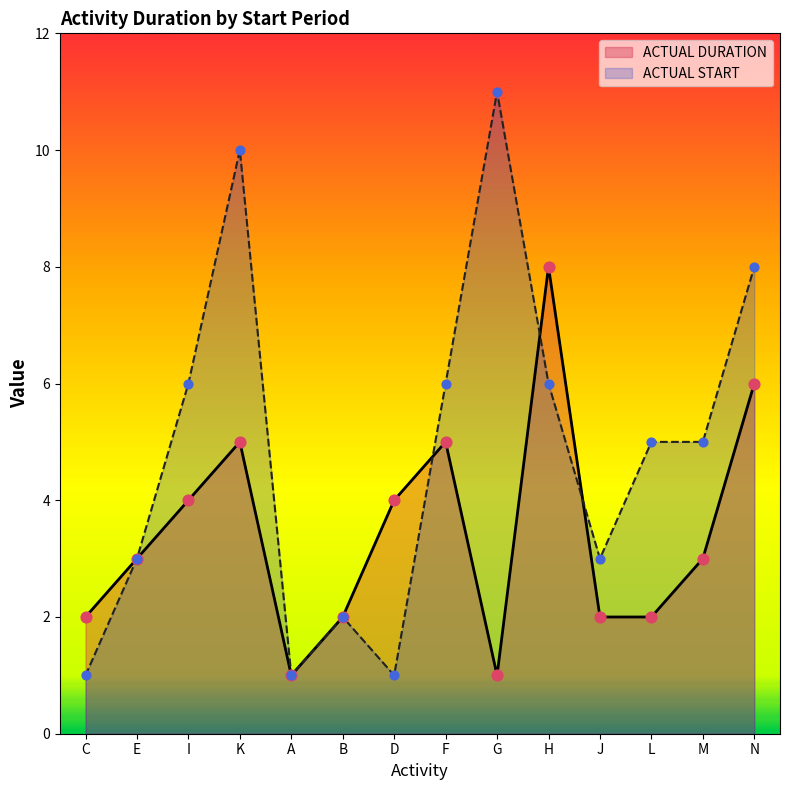

What is the total value across all series at E?

6